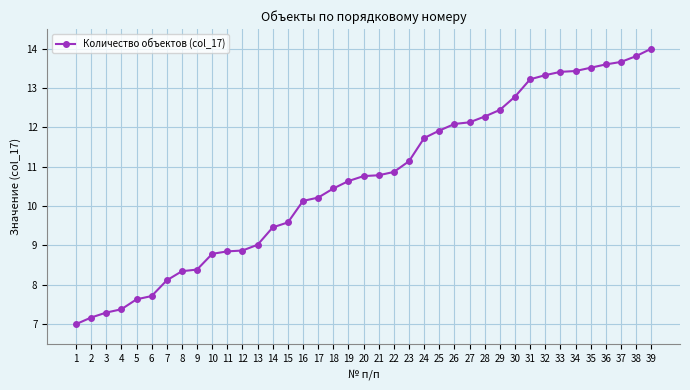

Where is the data nearest to the value 10?

16